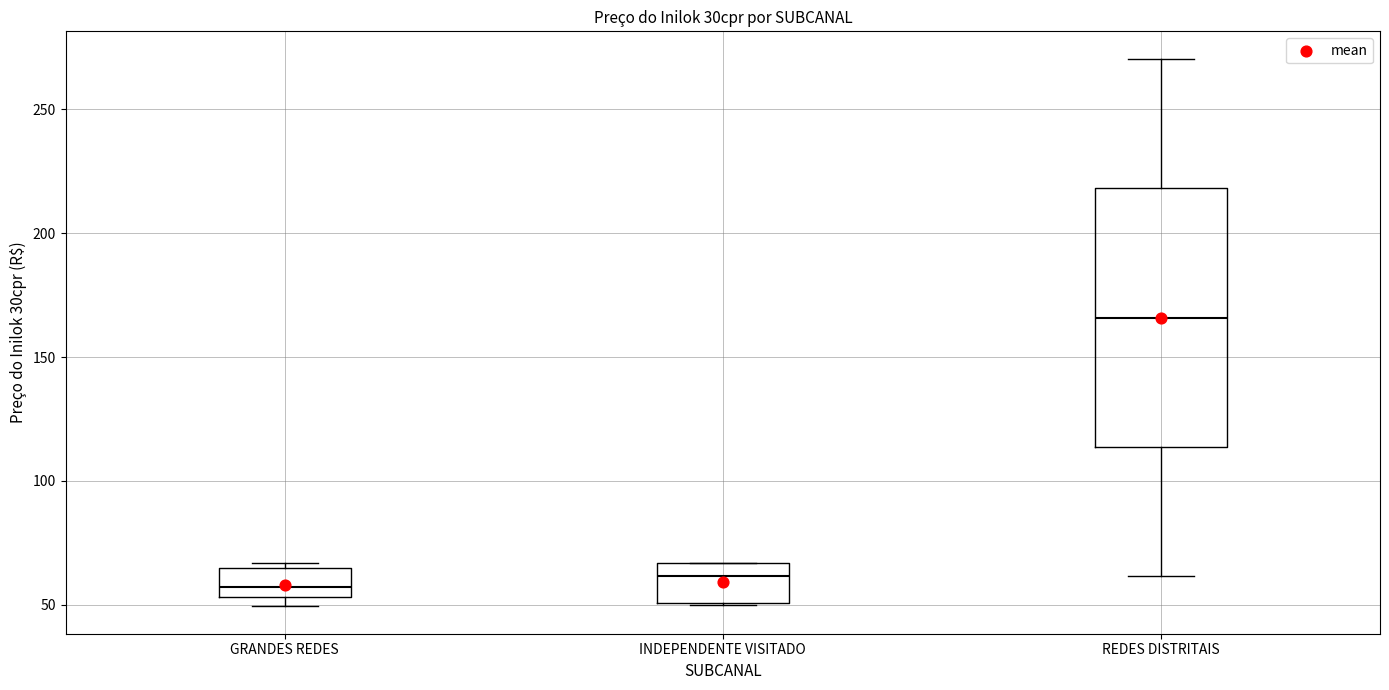

Which box is the tallest, from its lower edge to its upper edge?

REDES DISTRITAIS